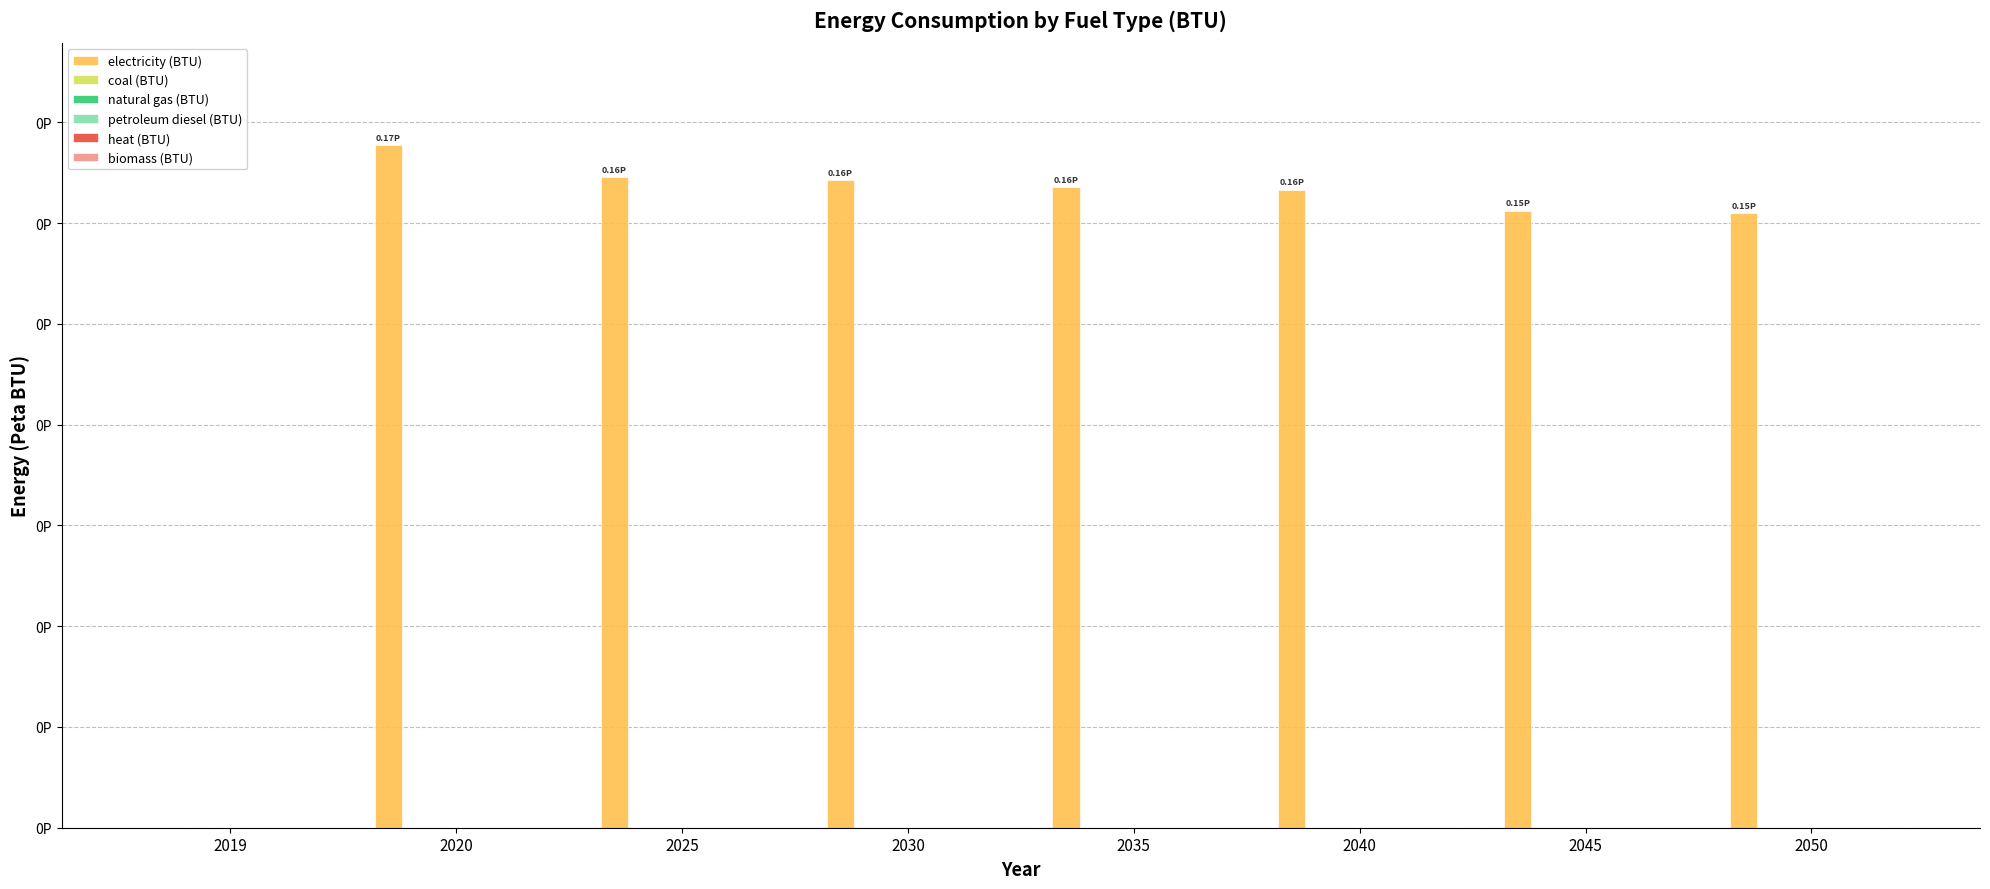

Which category has the highest value across all series?

2020